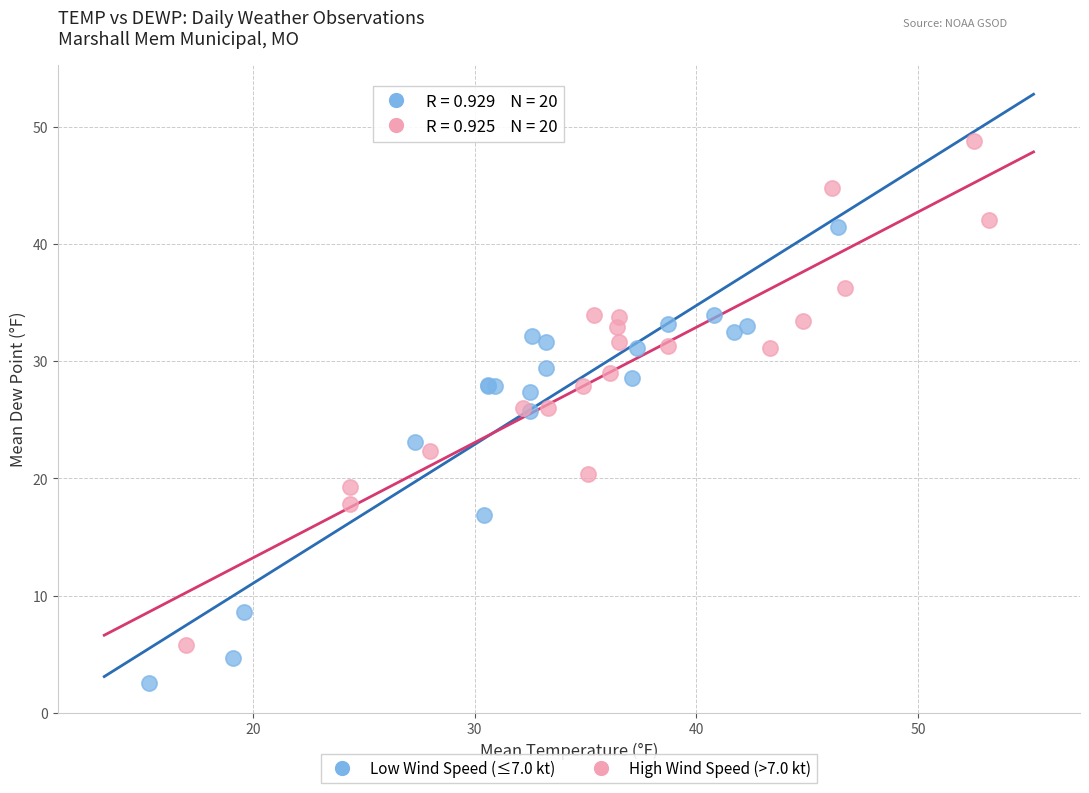

Which series contains the lowest Y value?

Low Wind Speed (≤7.0 kt)